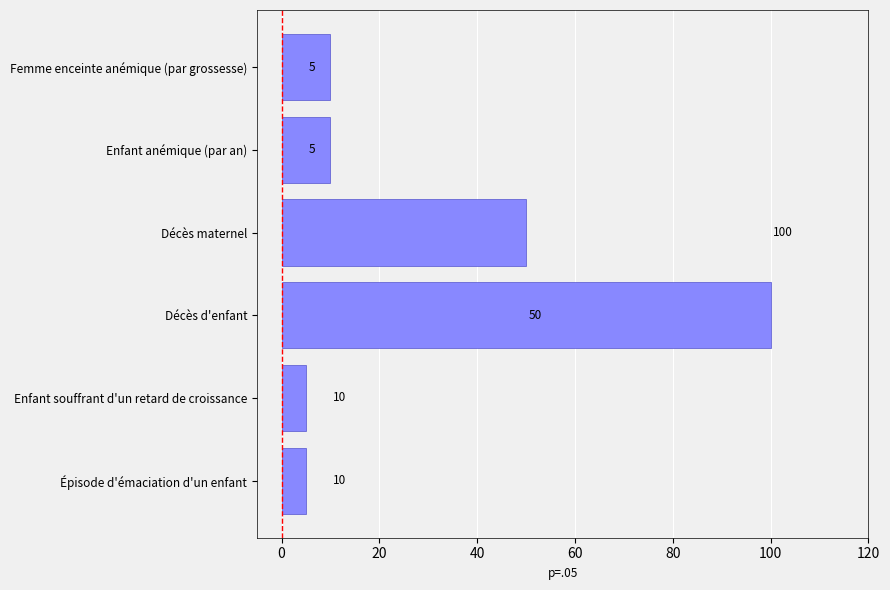

What is the change in value from Épisode d'émaciation d'un enfant to Décès d'enfant?

+95